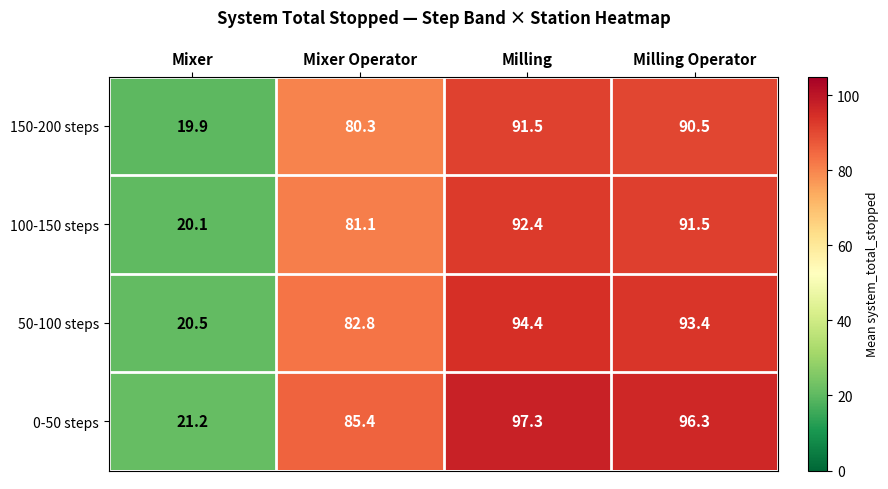

List the labels in order of 0-50 steps value, largest first.

Milling, Milling Operator, Mixer Operator, Mixer